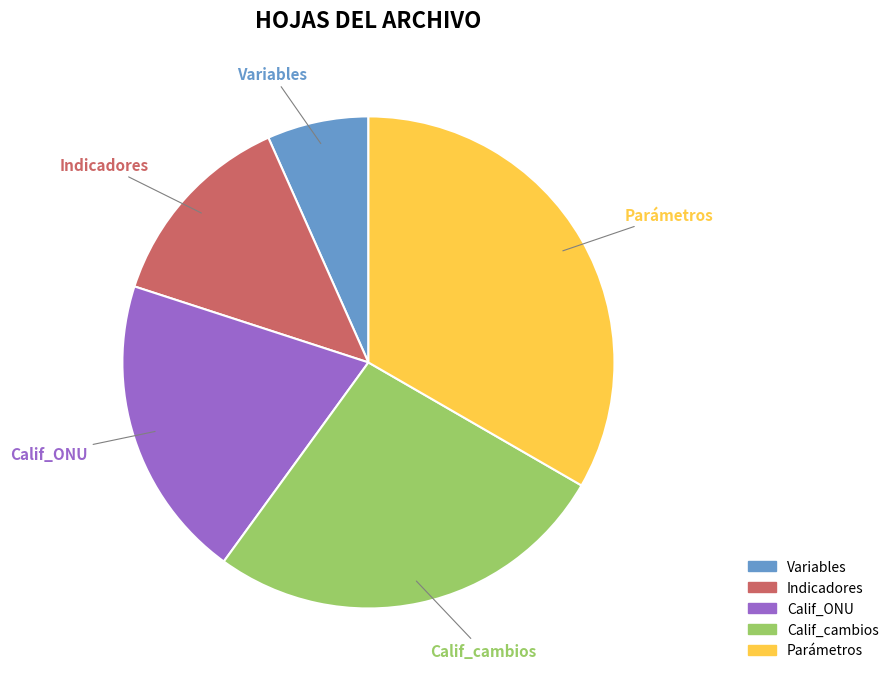

Which slice is the largest?

Parámetros